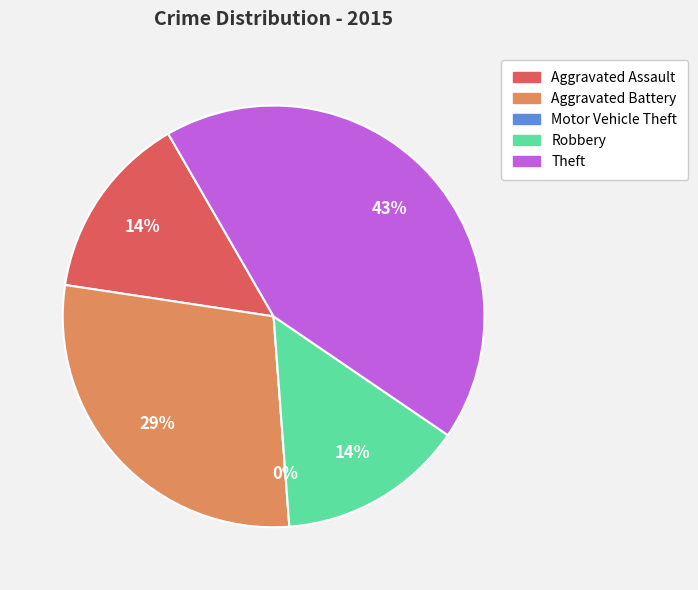

True or false: Aggravated Assault accounts for 14% of the total.

True